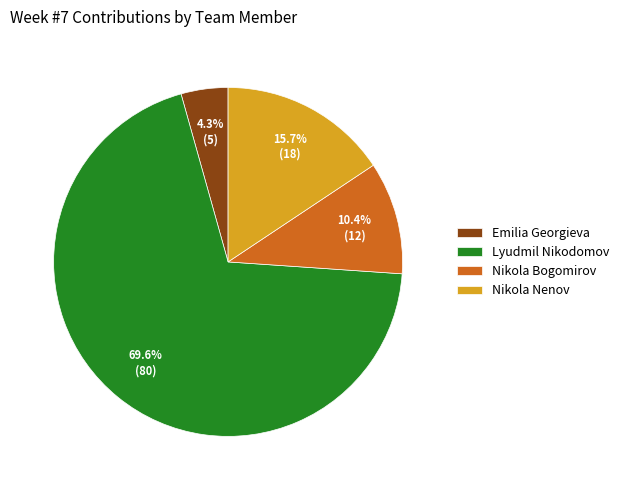

To the nearest percent, what is the average slice percentage?

25%